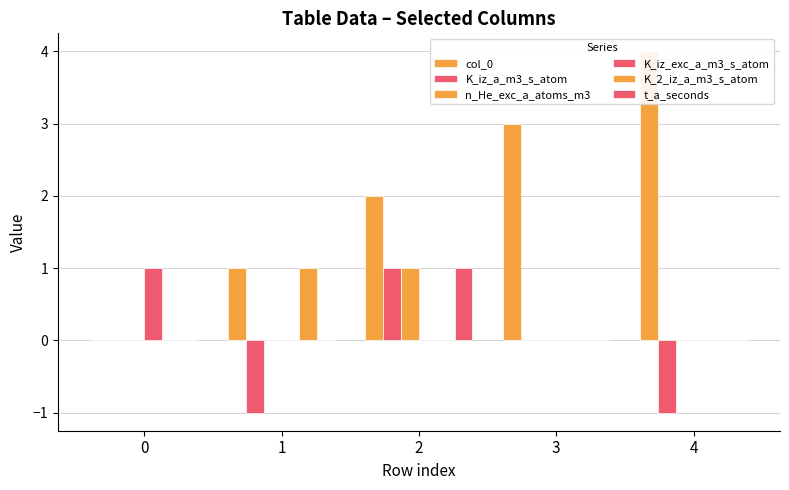

Reading left to right, transcribe all the data shown in this chart.

col_0: 0=0	1=1	2=2	3=3	4=4
K_iz_a_m3_s_atom: 0=0	1=-1	2=1	3=0	4=-1
n_He_exc_a_atoms_m3: 0=0	1=0	2=1	3=0	4=0
K_iz_exc_a_m3_s_atom: 0=1	1=0	2=0	3=0	4=0
K_2_iz_a_m3_s_atom: 0=0	1=1	2=0	3=0	4=0
t_a_seconds: 0=0	1=0	2=1	3=0	4=0